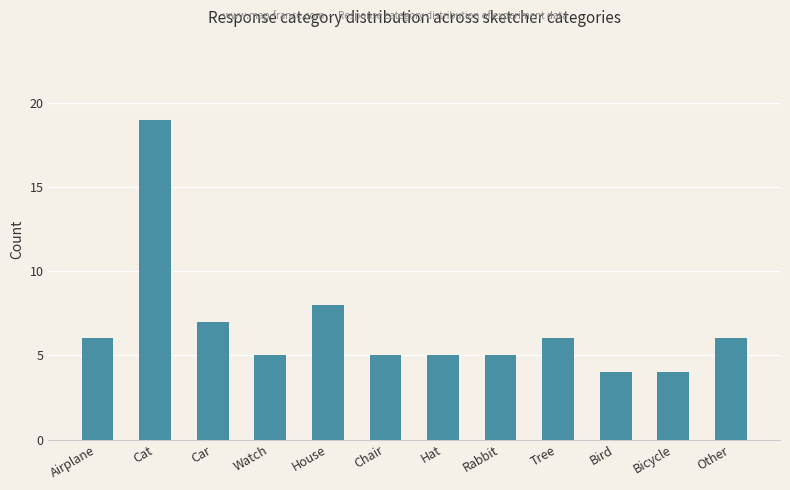

What is the label of the 10th bar from the left?

Bird